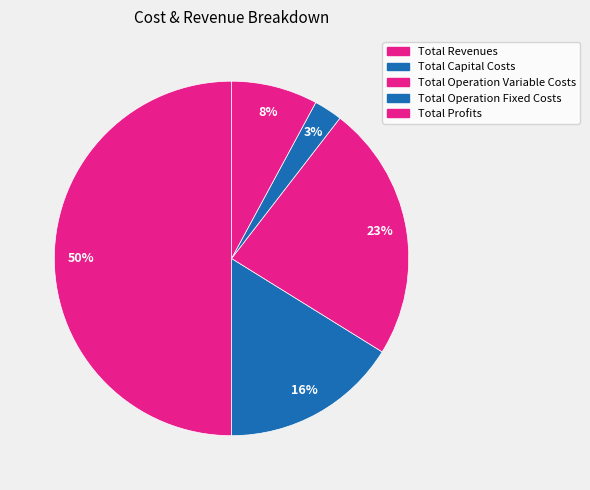

What percentage is the Total Operation Variable Costs slice, to the nearest percent?

23%